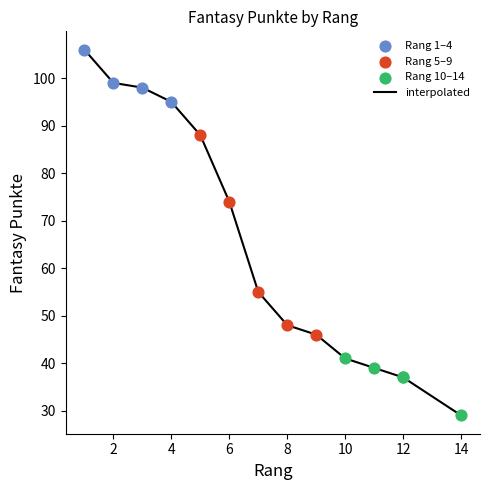

What is the smallest value displayed?

29.0